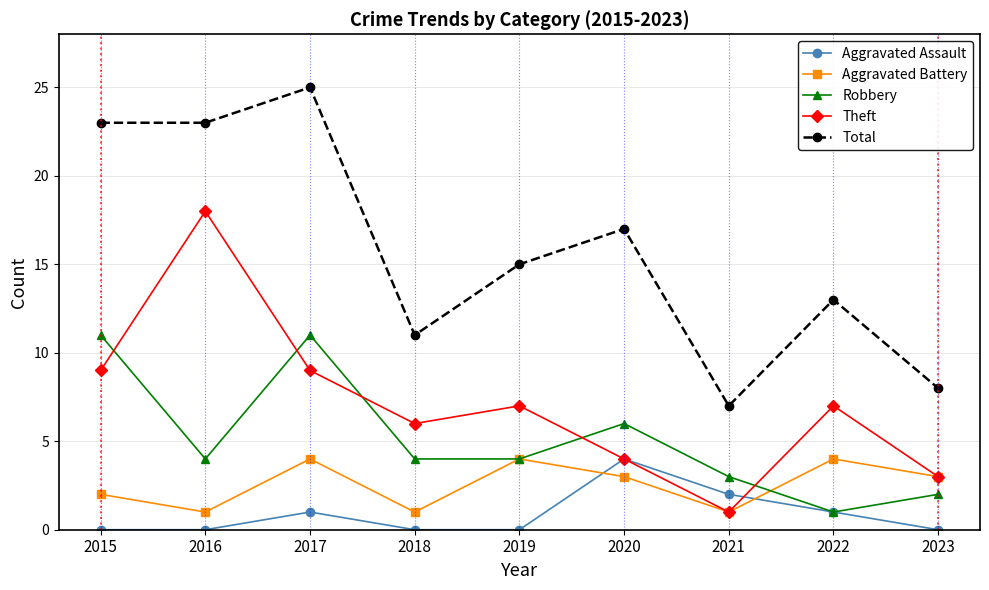

How many interior local peaks does the Total series have?

3